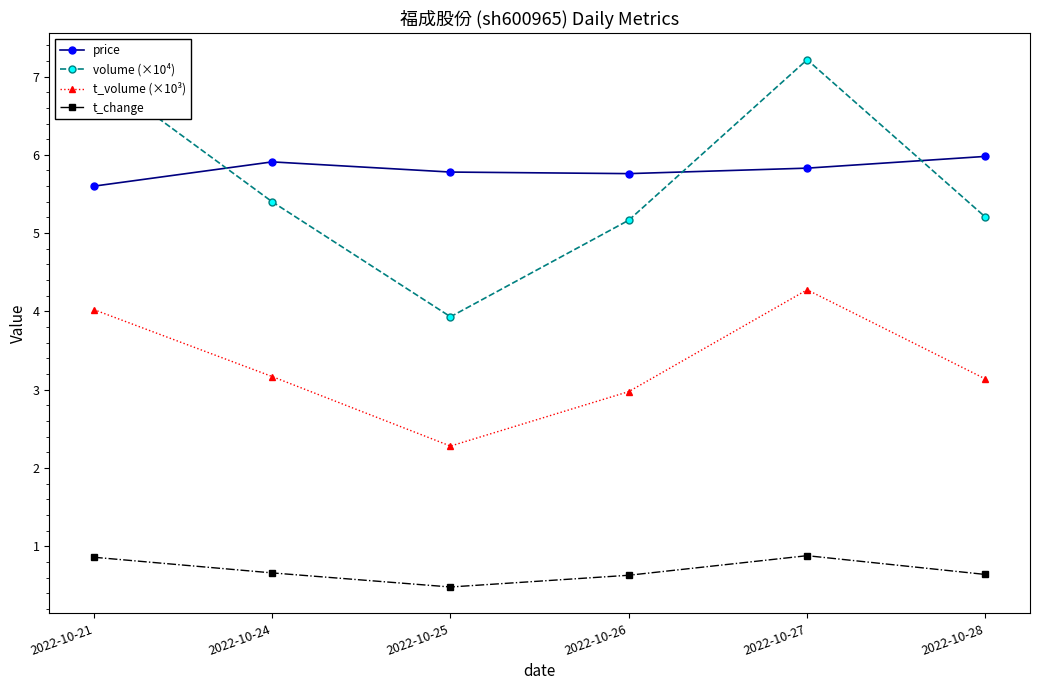

What is the difference between the maximum and minimum values in the volume (×10⁴) series?

3.3